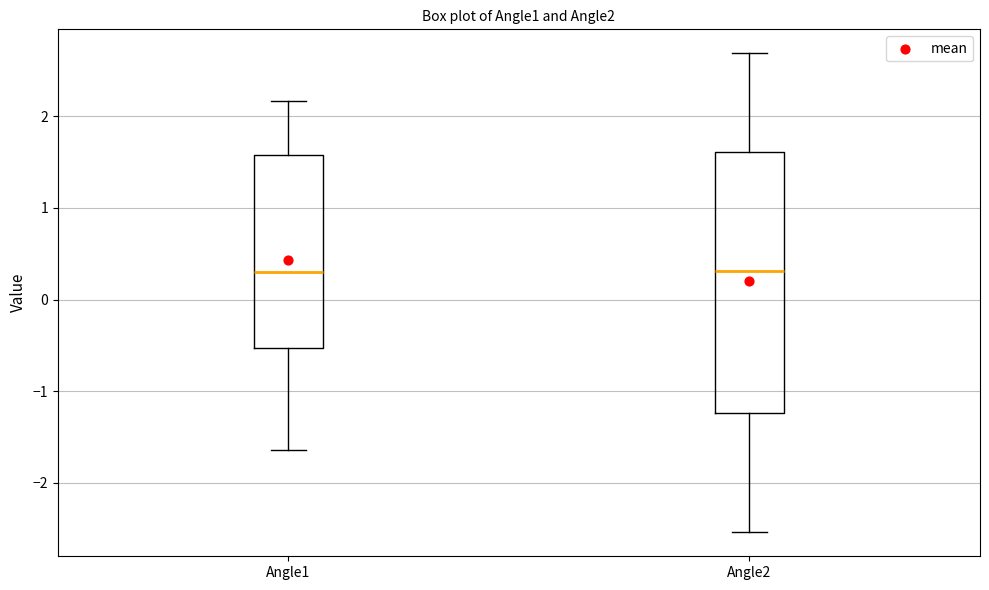

Where does the lower whisker of the box for Angle2 end on the y-axis? The values are not printed on the chart, so give them approximately, as read against the axis.

-2.5